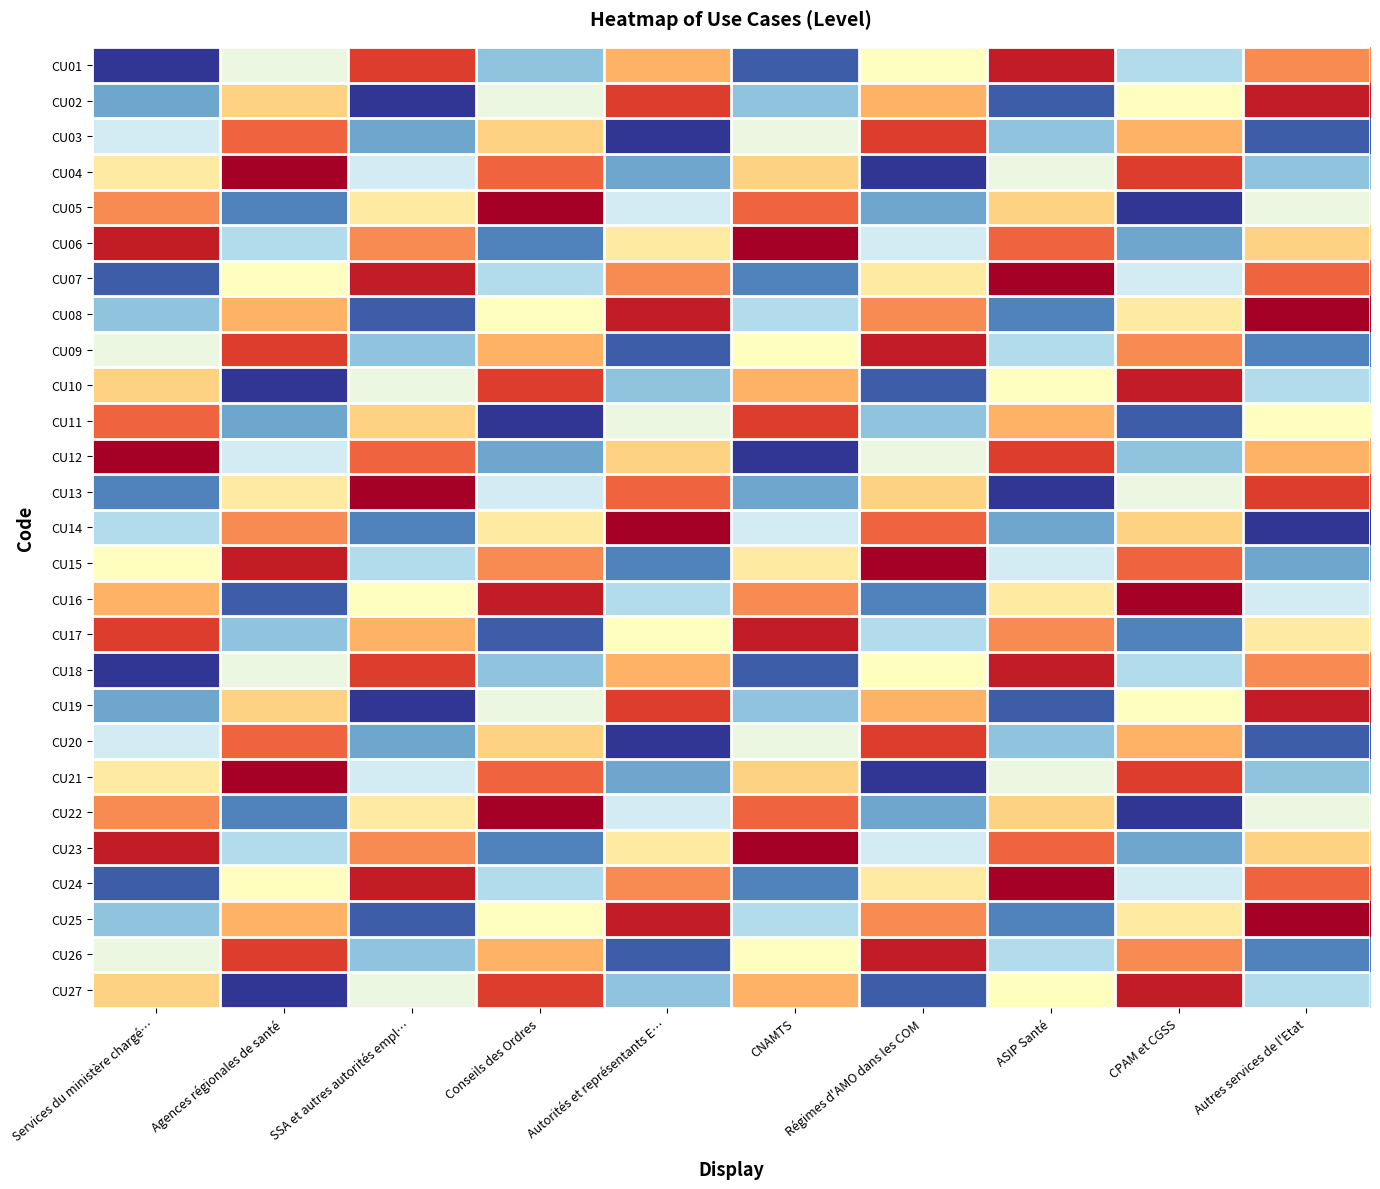

At which category is the sum across all series the highest?

Conseils des Ordres